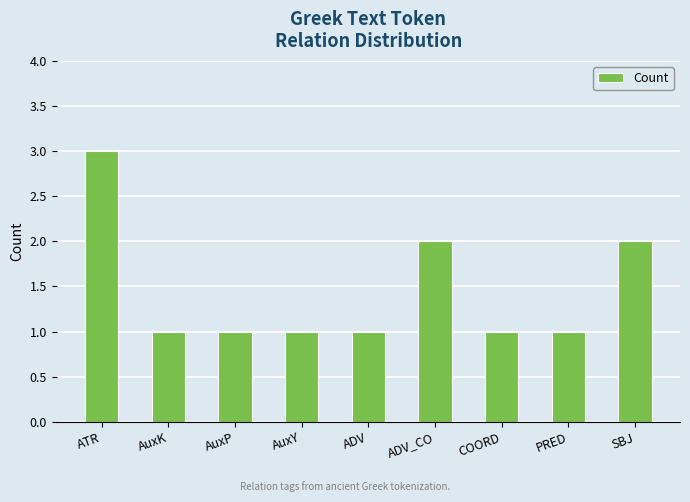

What is the ratio of the value at SBJ to the value at AuxY?

2.0